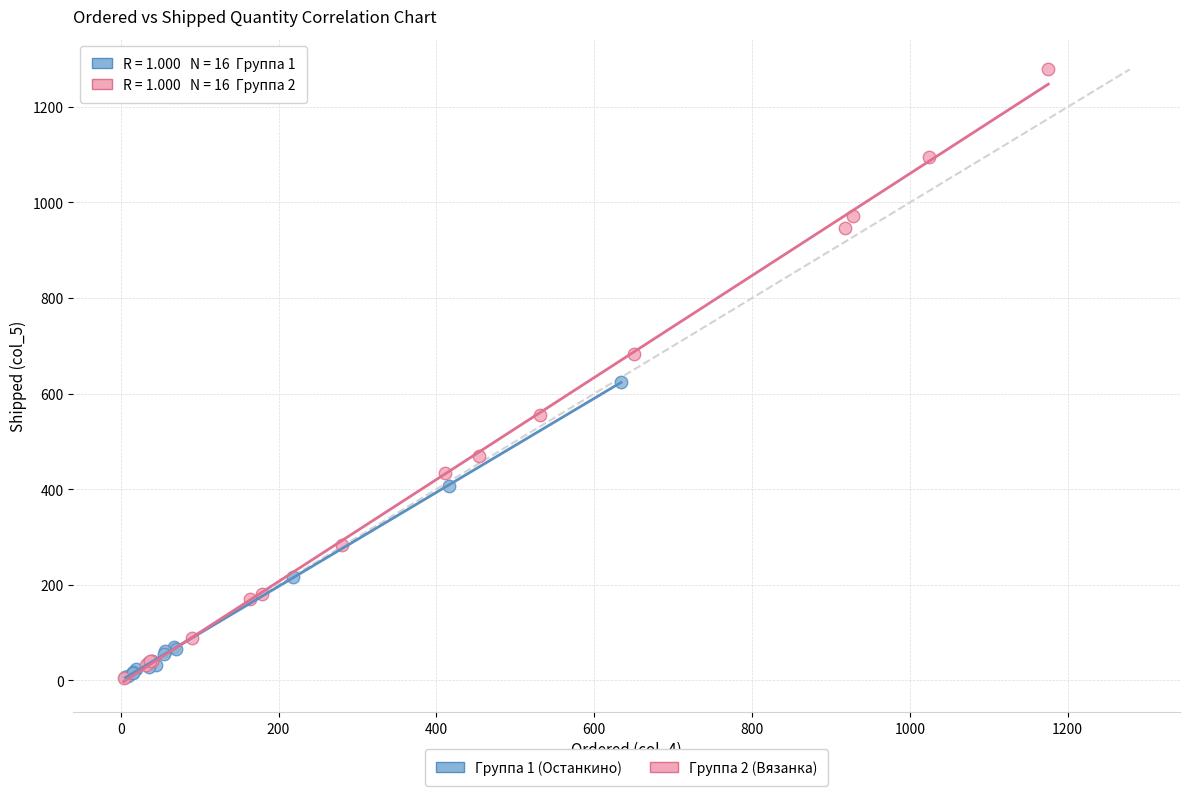

Which series reaches the maximum Y coordinate?

Группа 2 (Вязанка)